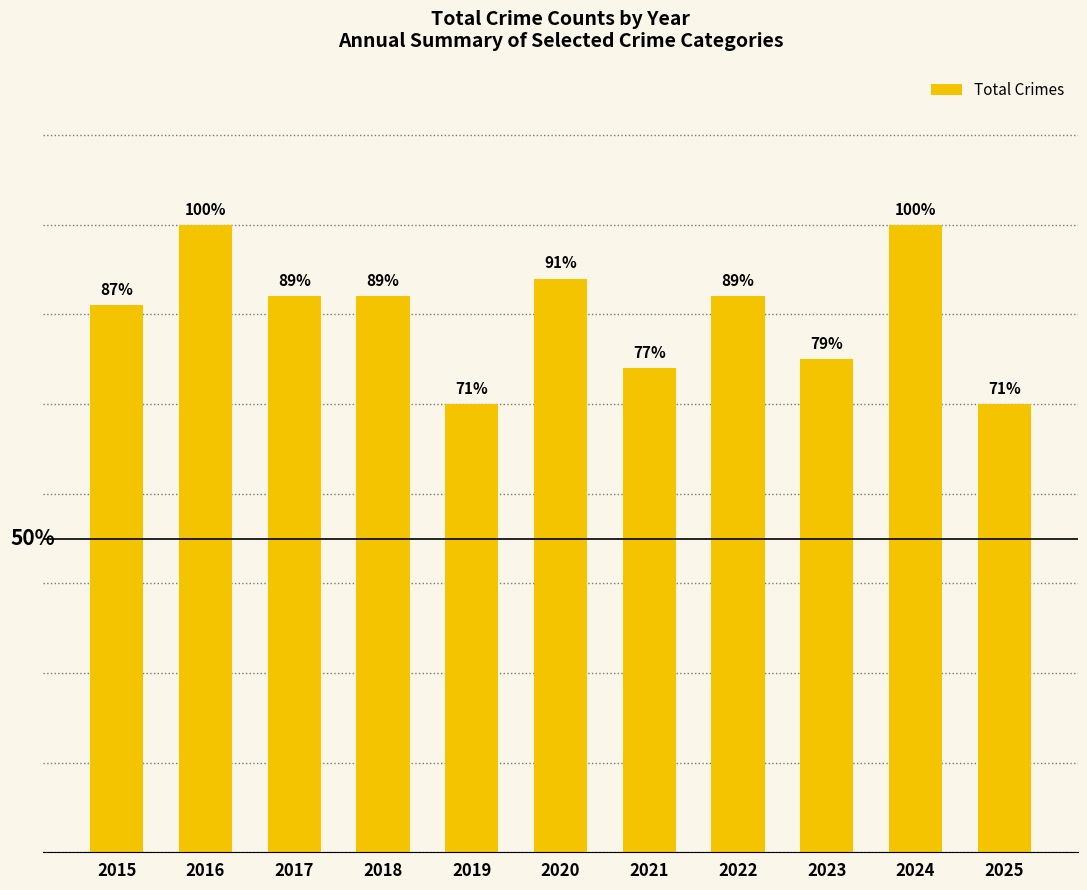

Rank the categories by value from highest to lowest.

2016, 2024, 2020, 2017, 2018, 2022, 2015, 2023, 2021, 2019, 2025